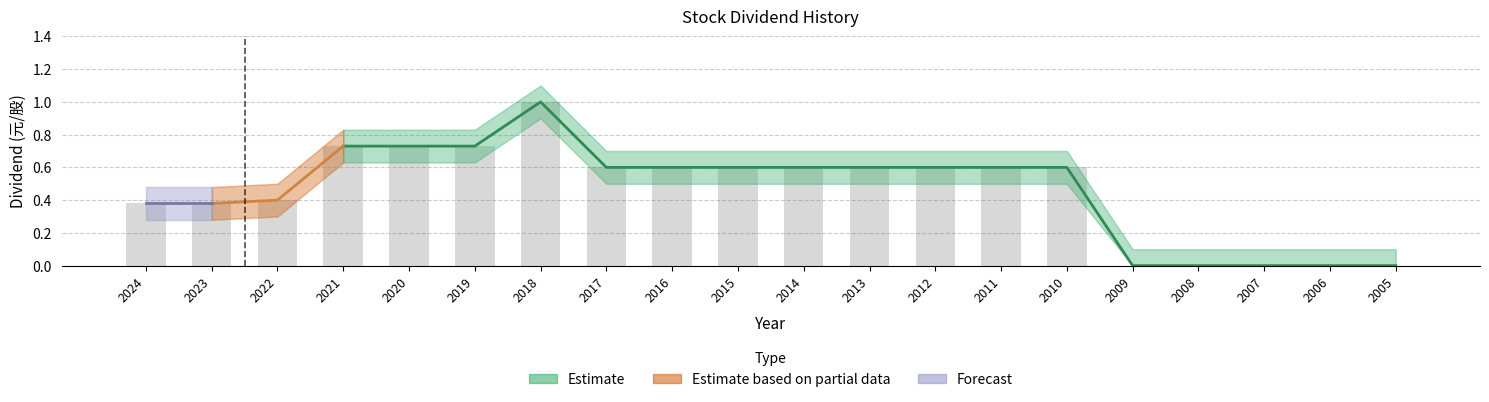

Reading left to right, transcribe all the data shown in this chart.

Cash Dividend (合計): 2024=0.4	2023=0.4	2022=0.4	2021=0.7	2020=0.7	2019=0.7	2018=1.0	2017=0.6	2016=0.6	2015=0.6	2014=0.6	2013=0.6	2012=0.6	2011=0.6	2010=0.6	2009=0.0	2008=0.0	2007=0.0	2006=0.0	2005=0.0
Stock Dividend (合計): 2024=0.0	2023=0.0	2022=0.0	2021=0.0	2020=0.0	2019=0.0	2018=0.0	2017=0.0	2016=0.0	2015=0.0	2014=0.0	2013=0.0	2012=0.0	2011=0.0	2010=0.0	2009=0.0	2008=0.0	2007=0.0	2006=0.0	2005=0.0
Total Dividend (合計): 2024=0.4	2023=0.4	2022=0.4	2021=0.7	2020=0.7	2019=0.7	2018=1.0	2017=0.6	2016=0.6	2015=0.6	2014=0.6	2013=0.6	2012=0.6	2011=0.6	2010=0.6	2009=0.0	2008=0.0	2007=0.0	2006=0.0	2005=0.0